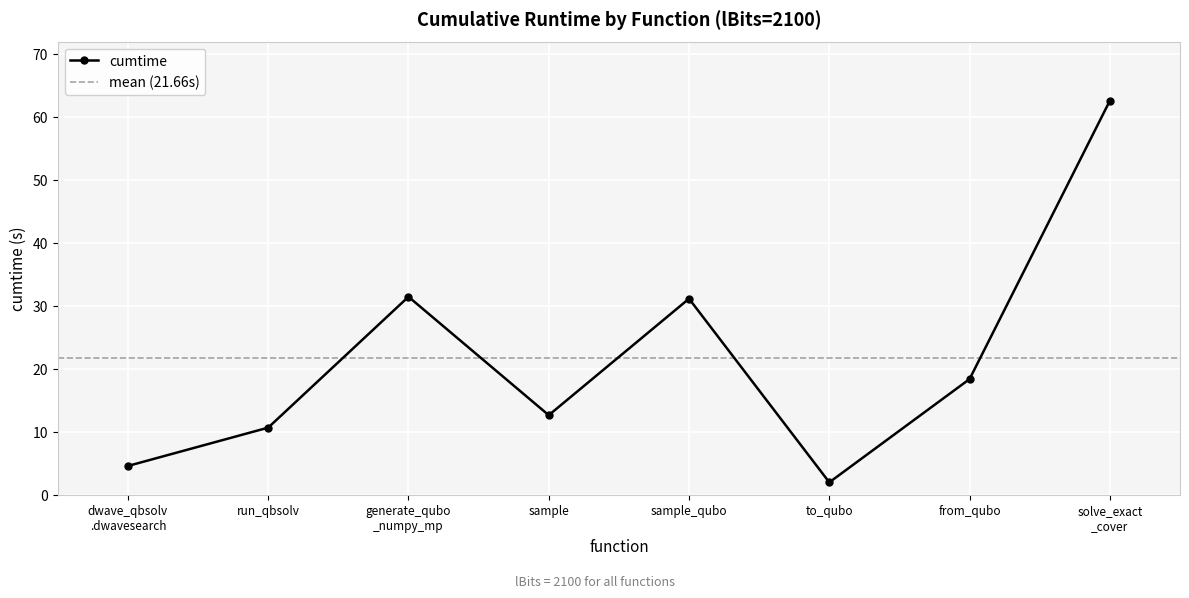

Is it true that the value at sample_qubo is 9.6?

False